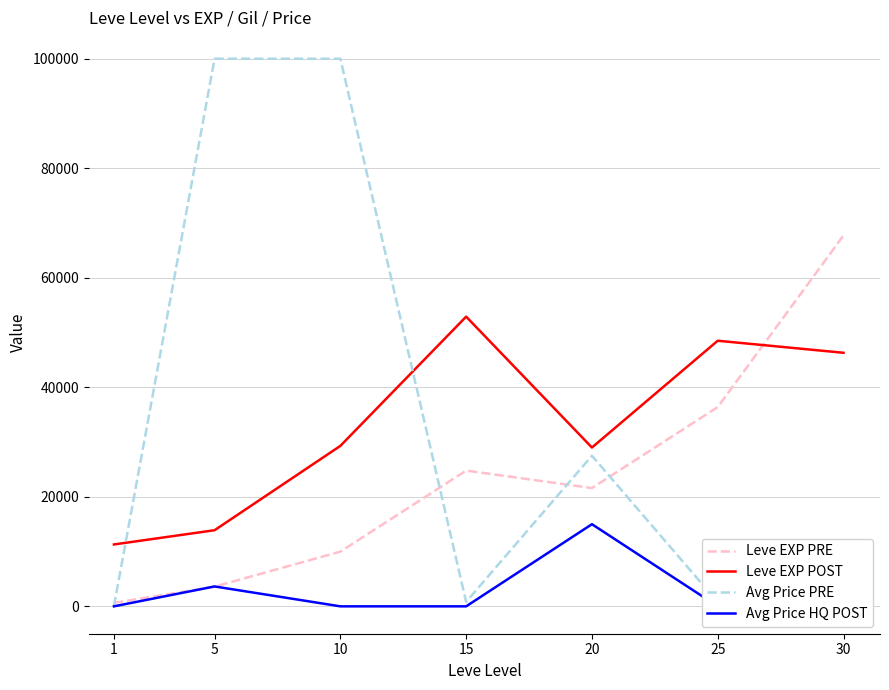

Between which two adjacent categories do Leve EXP PRE and Avg Price PRE first intersect?

1 and 5